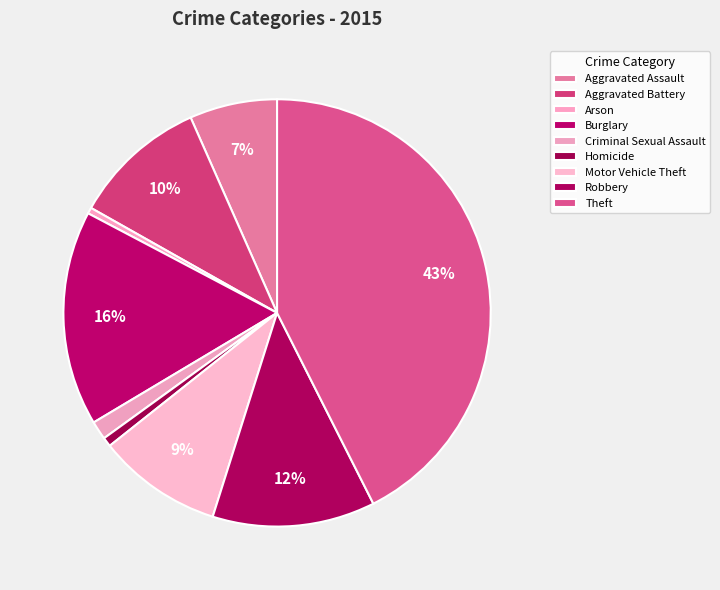

How many segments does this pie chart have?

9